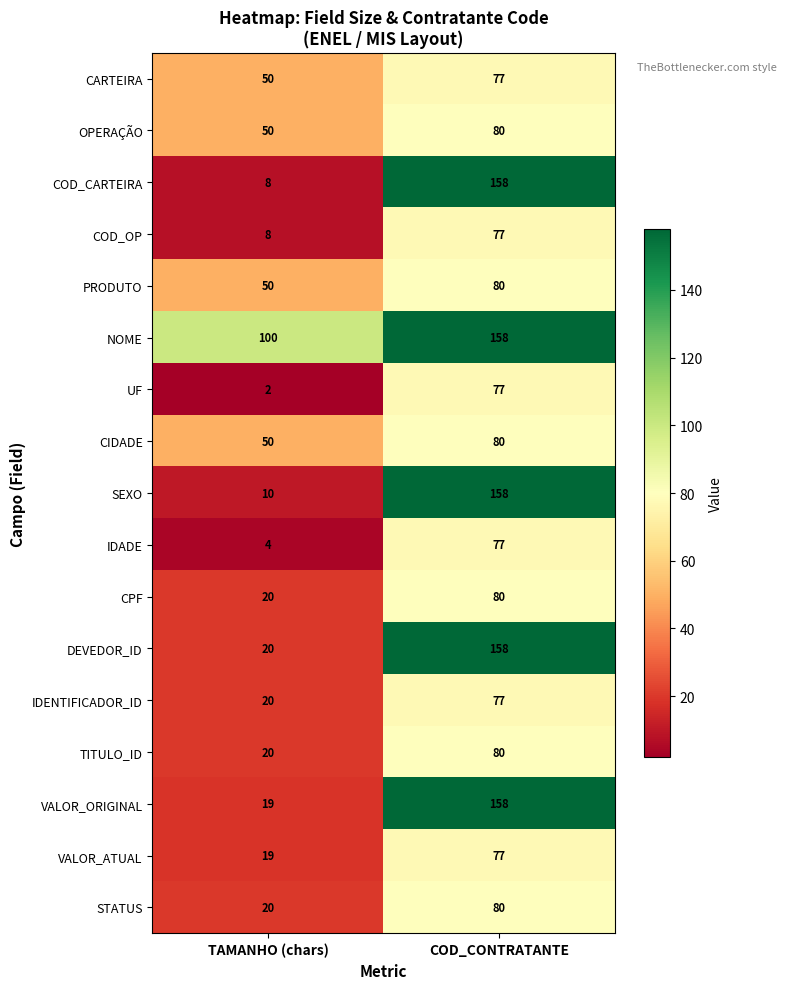

Which category has the highest value in the CPF series?

COD_CONTRATANTE